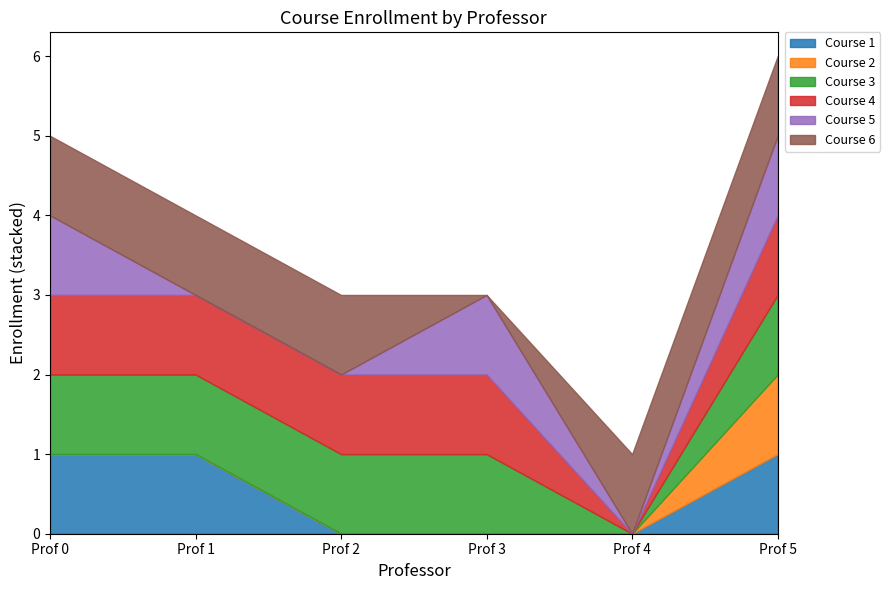

At how many categories does at least one series exceed 0?

6